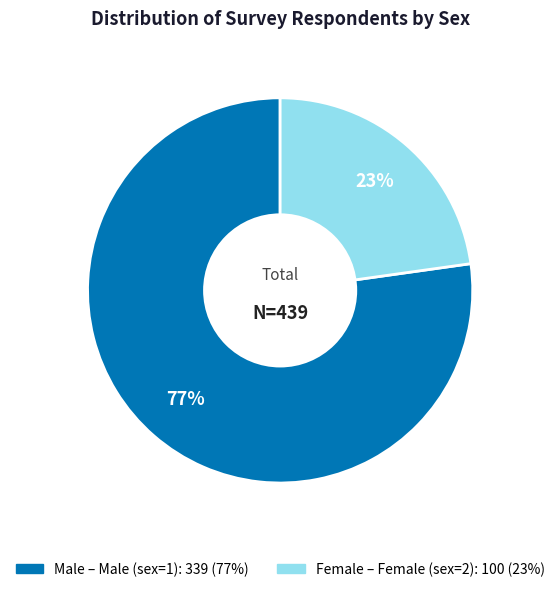

To the nearest percent, what is the difference between the largest and smallest slice percentages?

54%